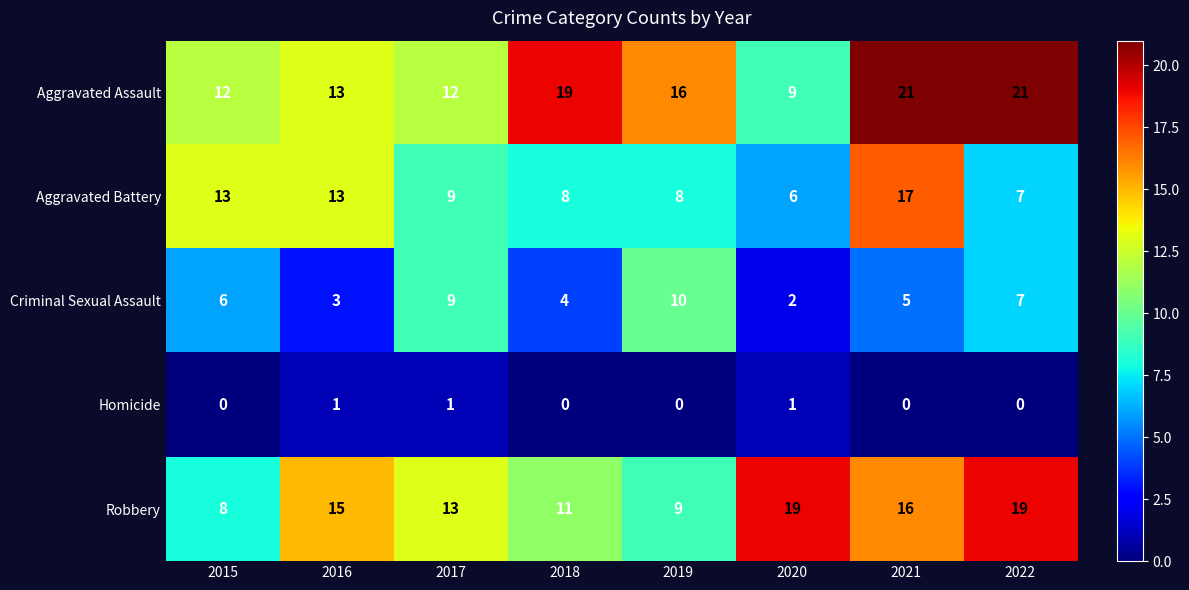

At how many categories does at least one series exceed 5?

8